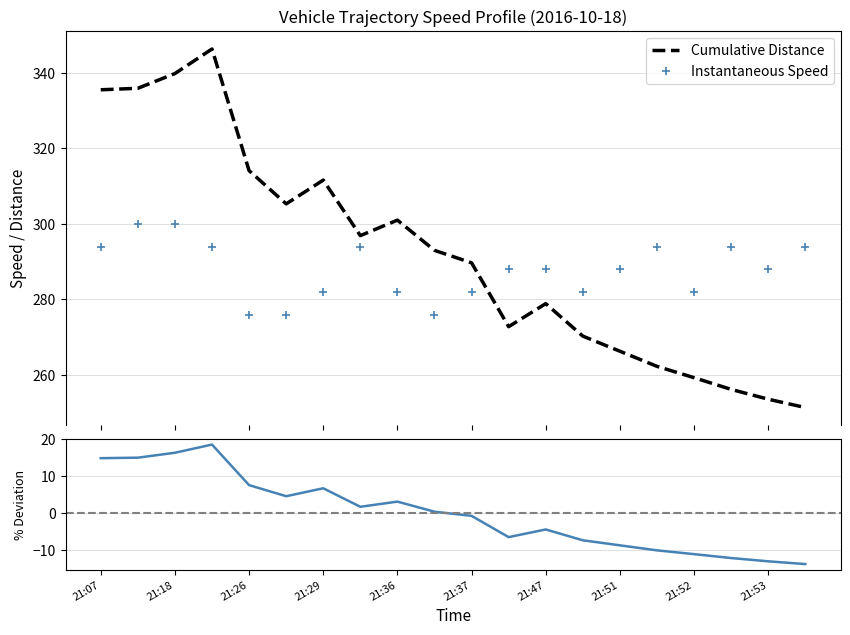

At which label does Instantaneous Speed first exceed 288?

21:07